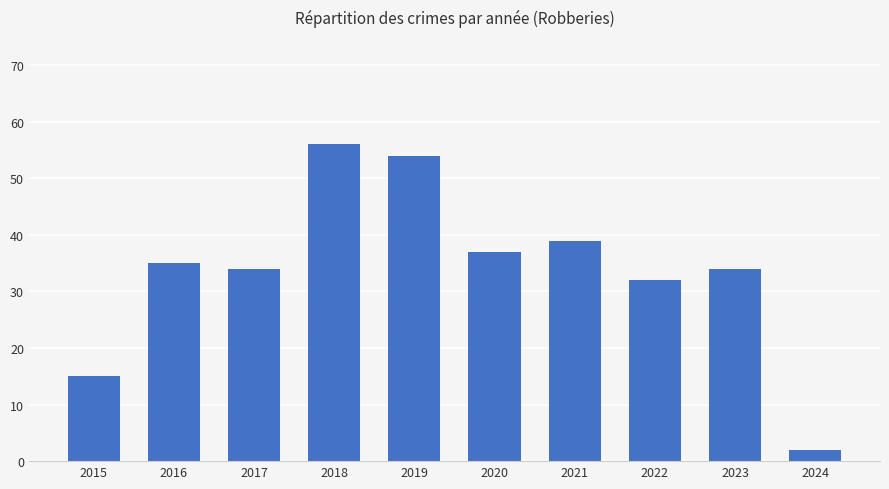

What is the value of the 3rd bar from the left?

34